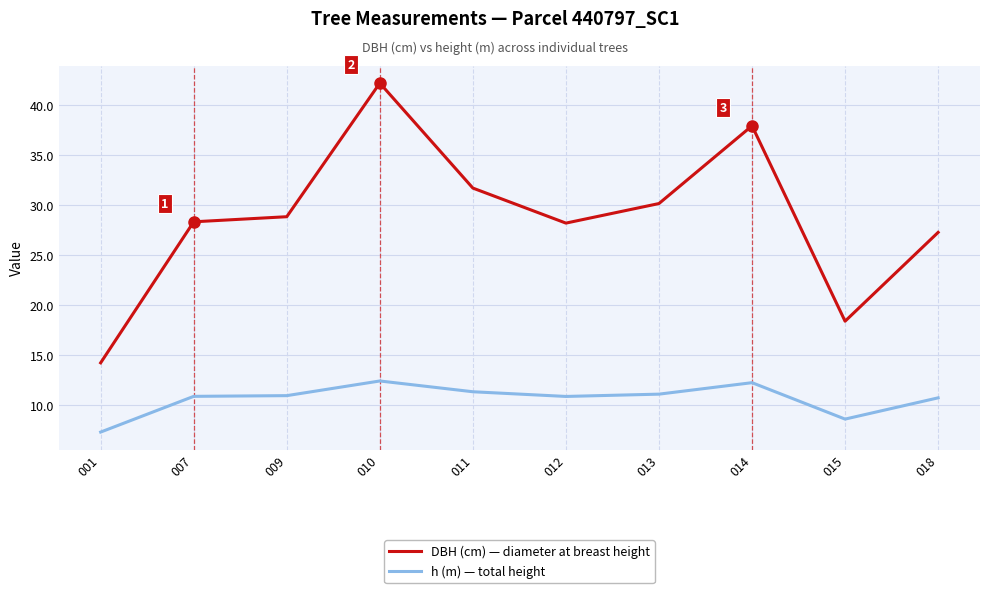

Which series has the largest total across all categories?

DBH (cm) — diameter at breast height